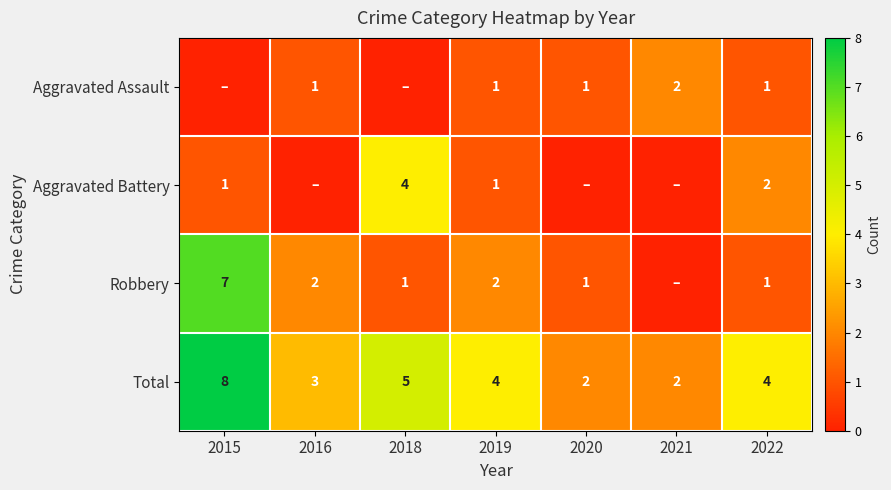

At which label does Total reach its peak?

2015